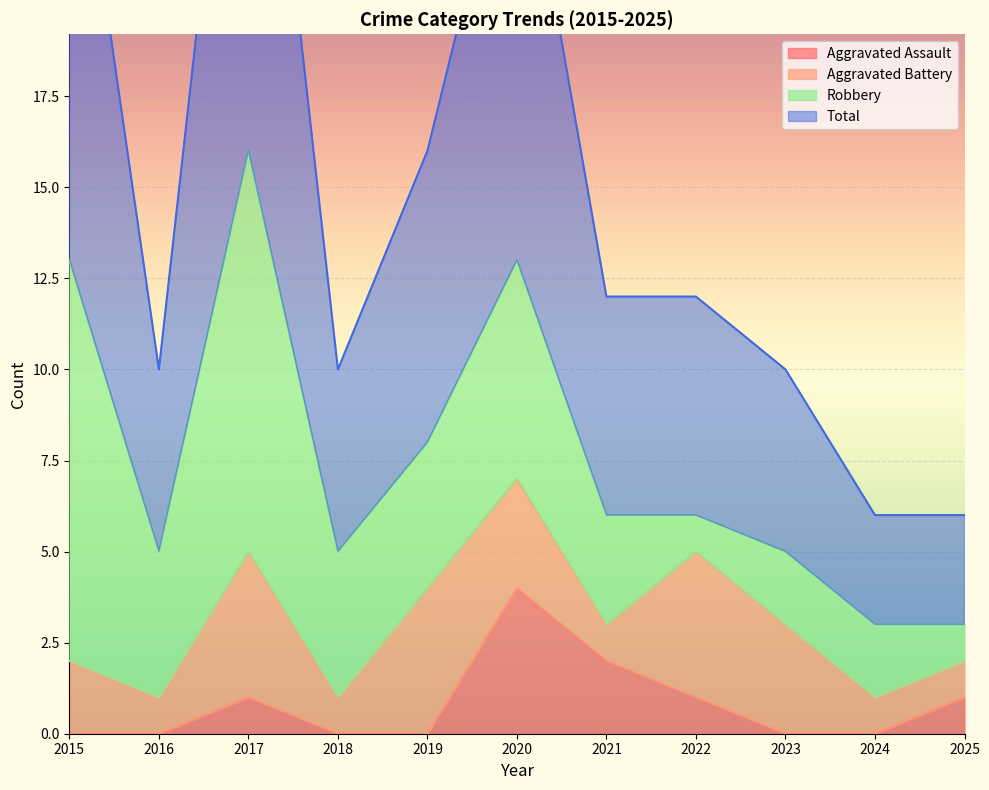

True or false: Aggravated Assault and Total cross at least once.

False